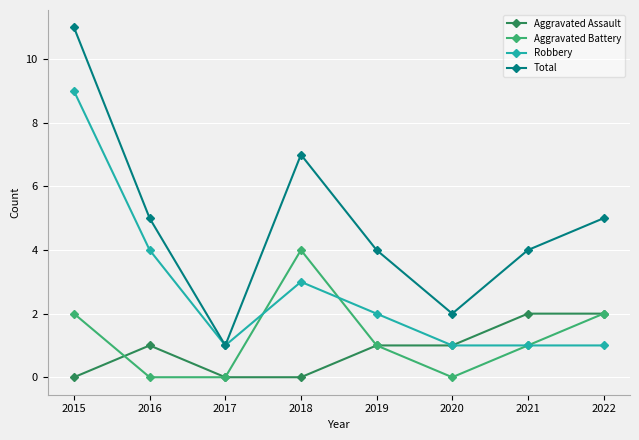

What are all the series names shown in the legend?

Aggravated Assault, Aggravated Battery, Robbery, Total